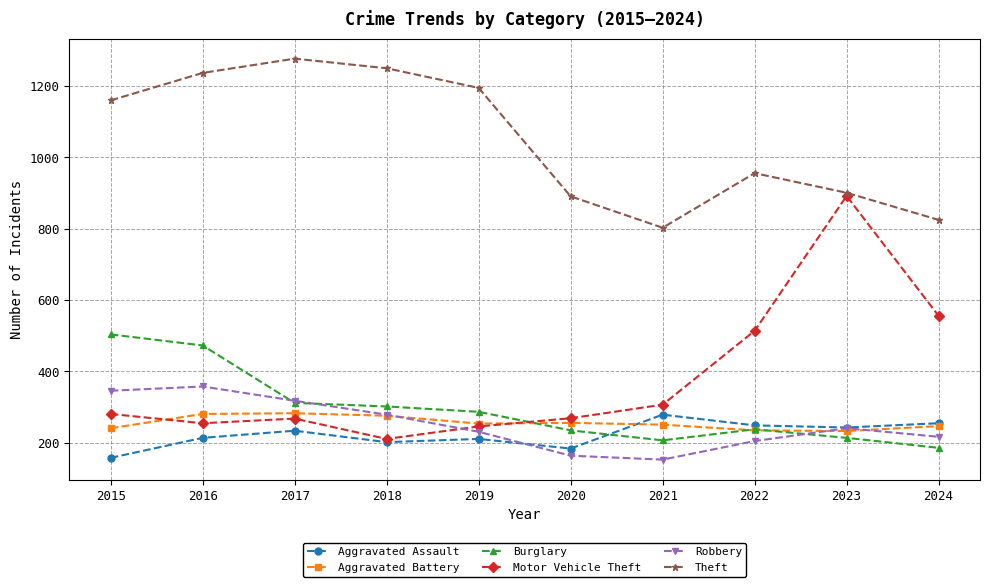

Is the value of Robbery at 2022 greater than the value of Theft at 2018?

No